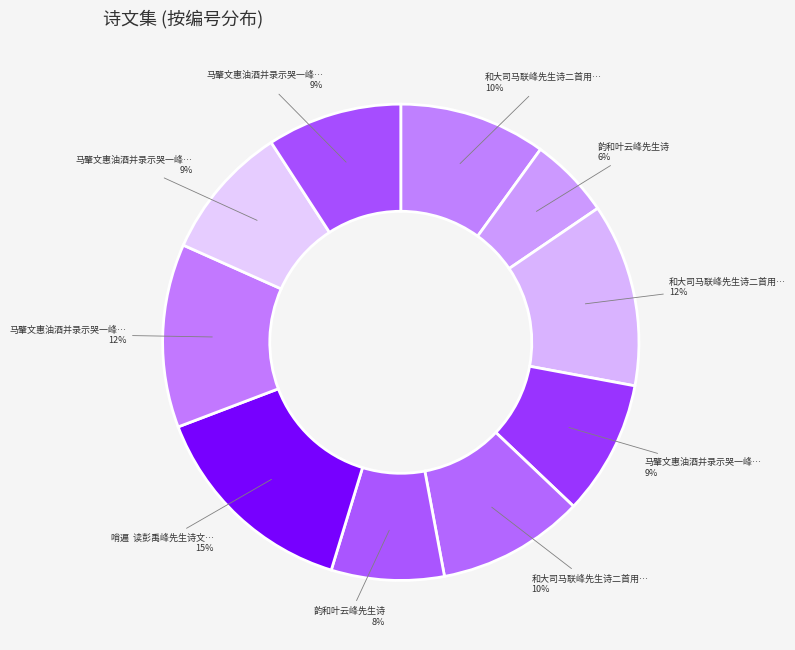

Does any single category account for the majority?

No